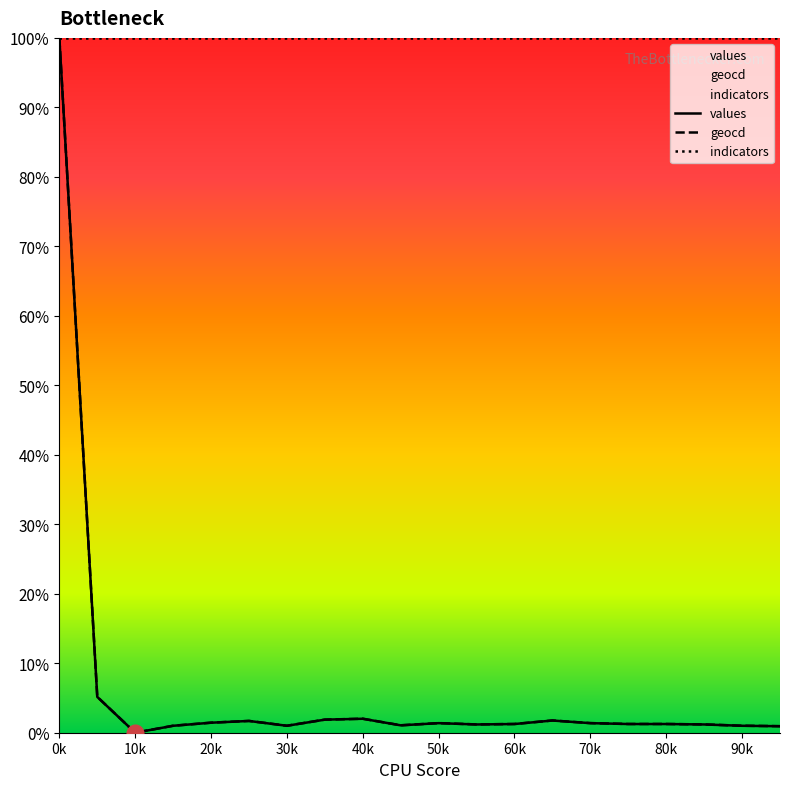

How many lines are shown in the chart?

3